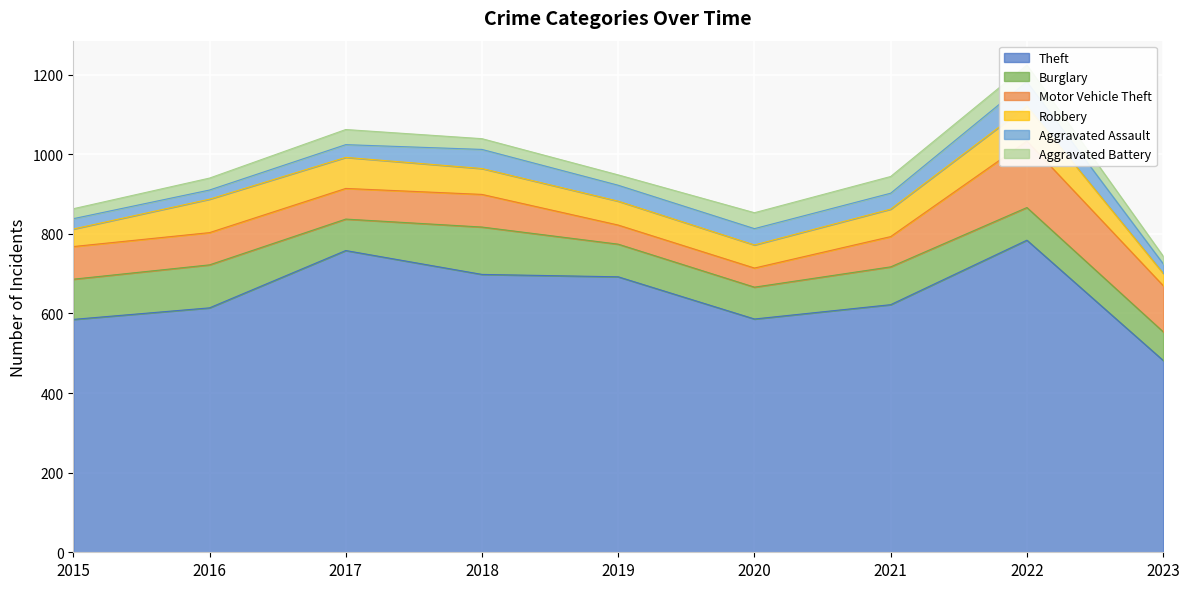

How many lines are shown in the chart?

6